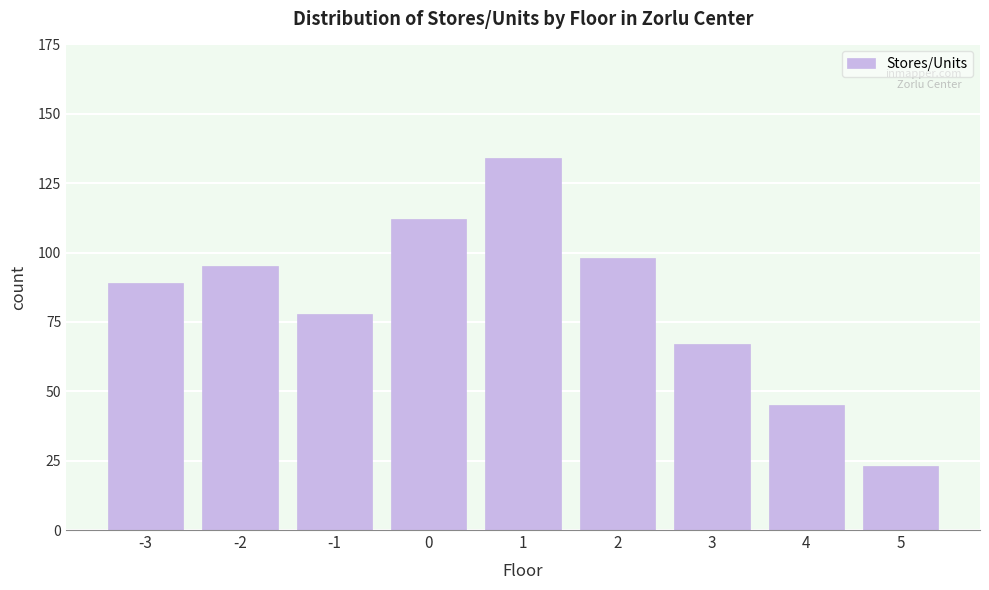

Reading left to right, extract all data points from this chart.

-3=89	-2=95	-1=78	0=112	1=134	2=98	3=67	4=45	5=23